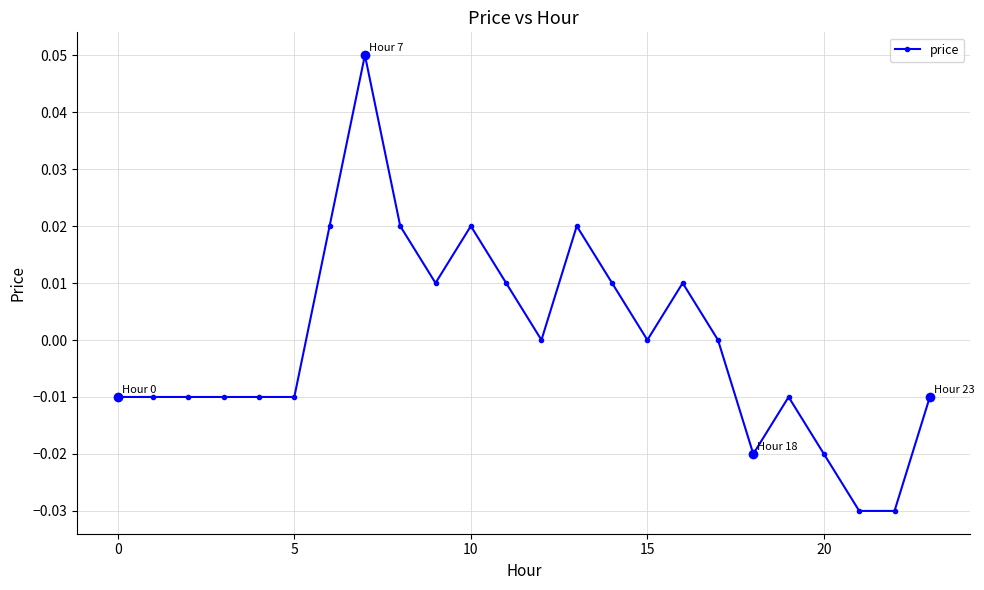

What is the maximum value shown in the chart?

0.1